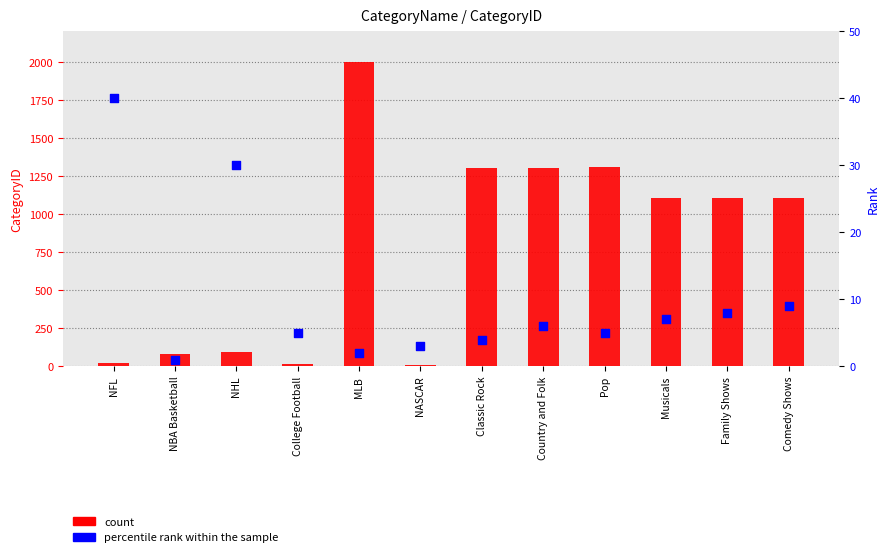

Which series has the widest spread of Y values?

count